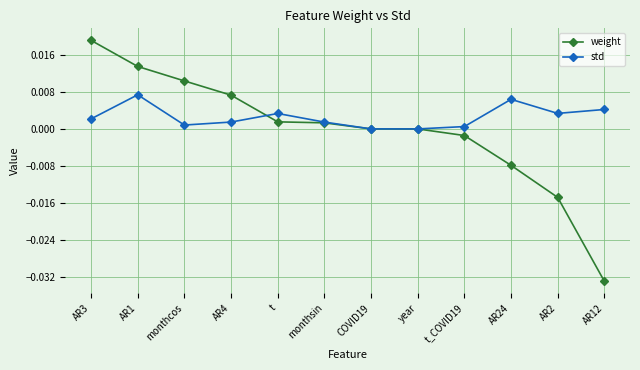

List the series in order of their peak value, highest first.

weight, std